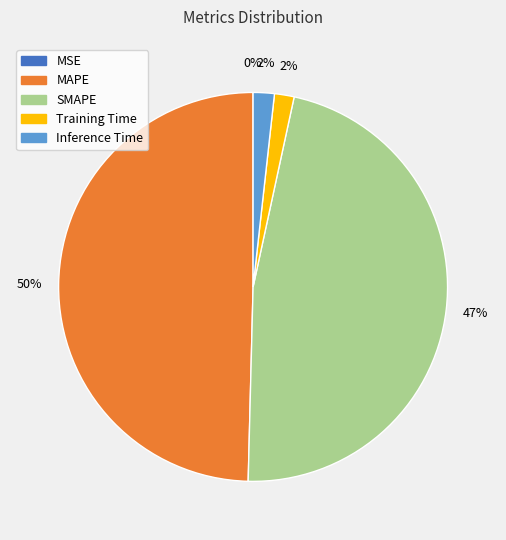

To the nearest percent, what is the difference between the largest and smallest slice percentages?

50%